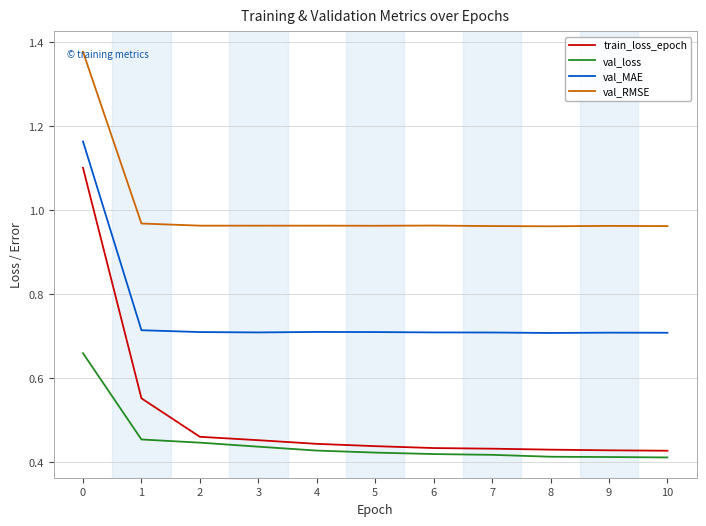

True or false: val_loss has a value of 0.1 at 6.

False